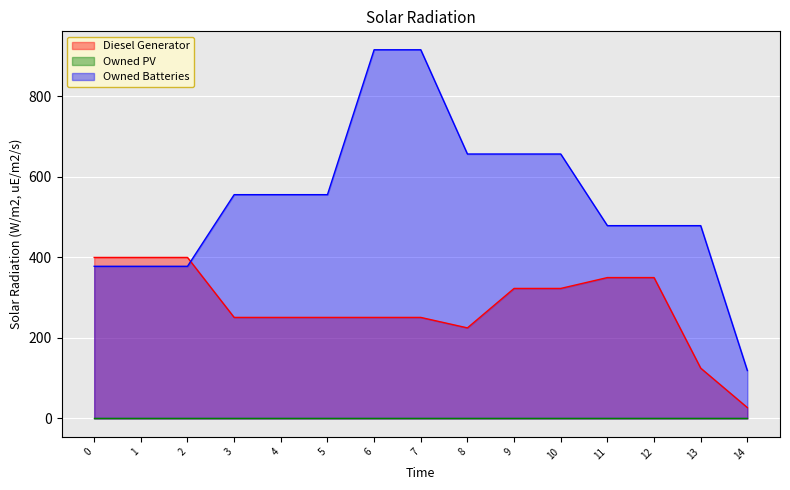

At which label is Owned Batteries closest to 517?

11